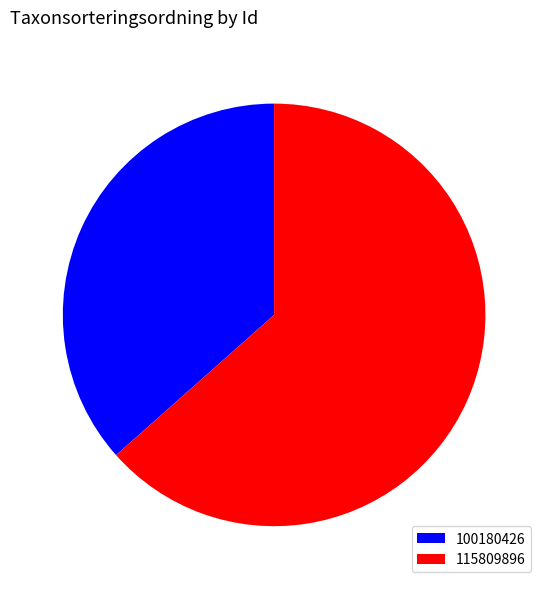

How many segments does this pie chart have?

2